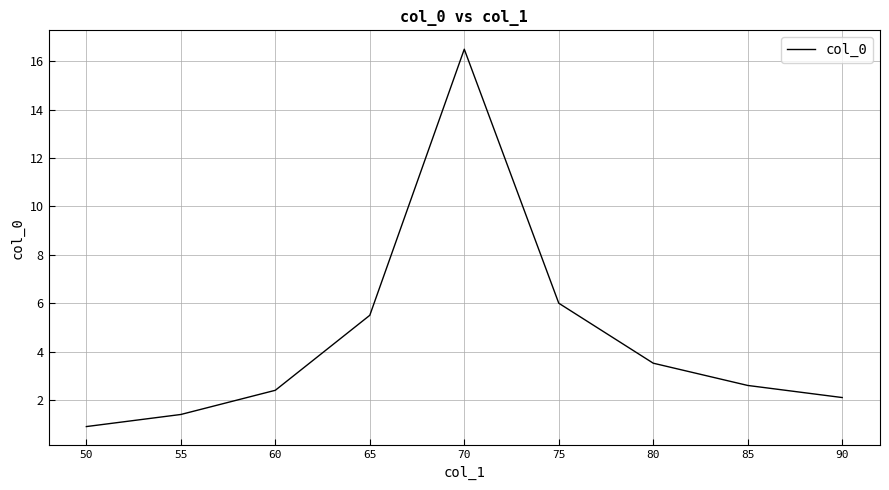

What is the difference between the second highest and minimum values?

5.1